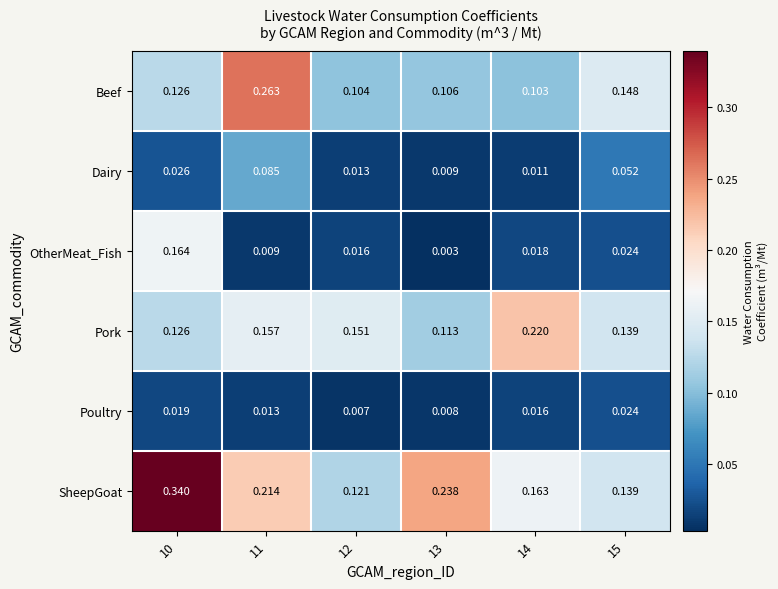

At 13, list the series in order from smallest to largest.

OtherMeat_Fish, Poultry, Dairy, Beef, Pork, SheepGoat